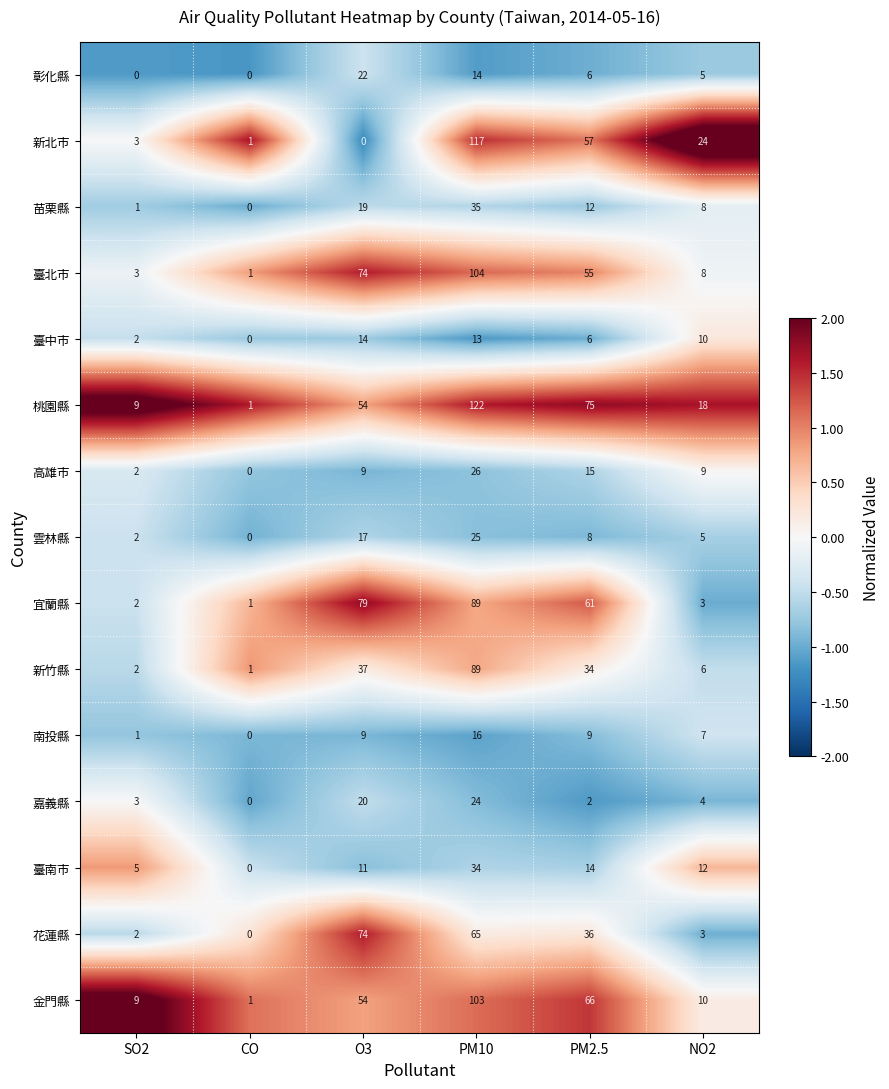

What is the spread (max minus min) of values at PM10?

109